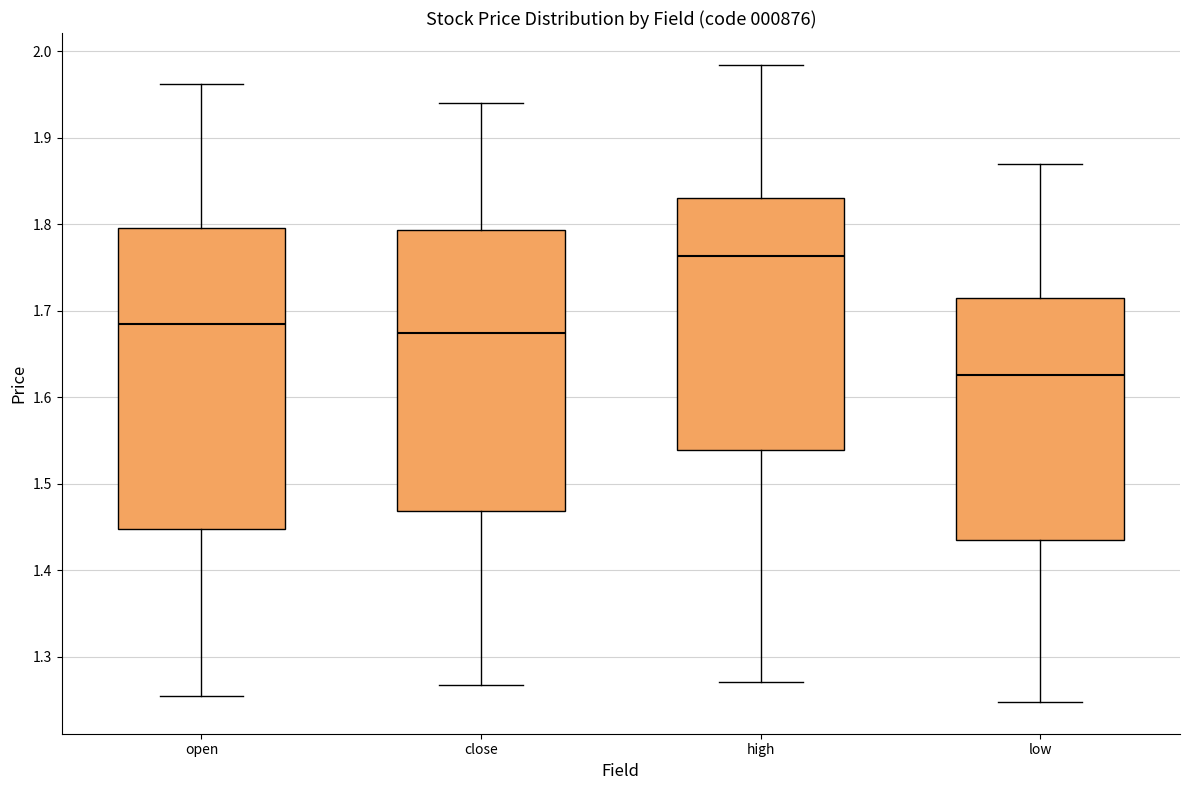

Which box has the lowest median line?

low